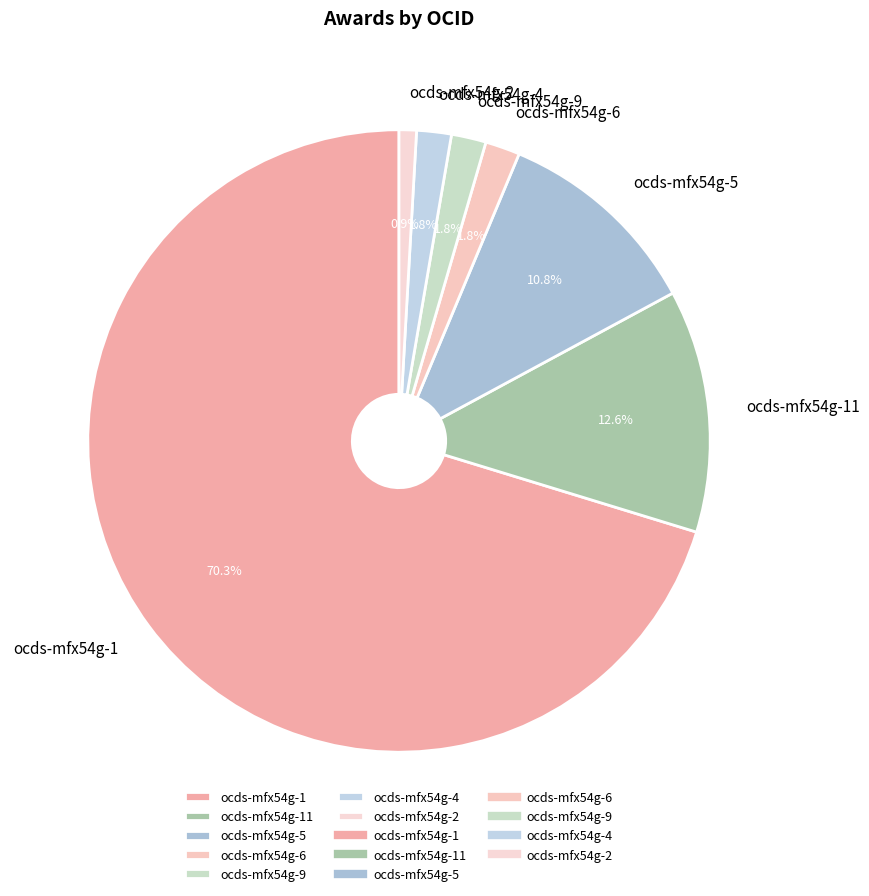

To the nearest percent, what is the difference between the largest and smallest slice percentages?

69%